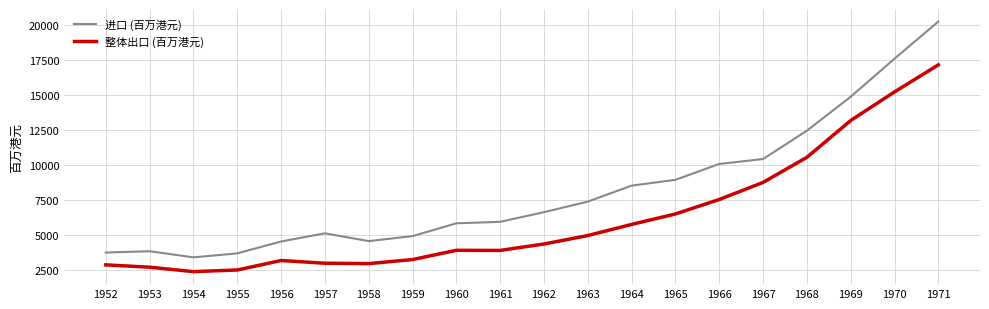

At how many categories does at least one series exceed 18499?

1